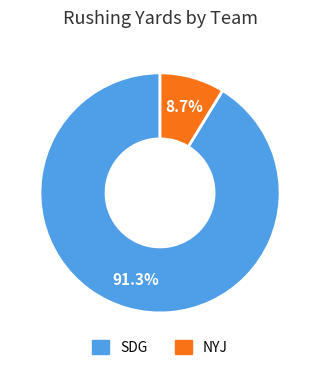

Does any single category account for the majority?

Yes